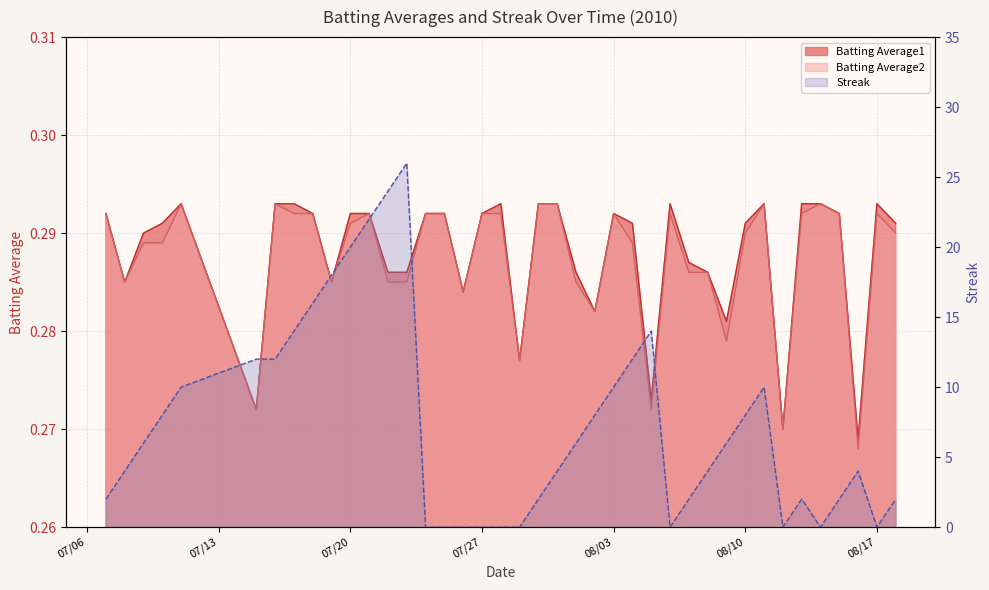

In Streak, how many points are lower than both neighbors (excluding endpoints)?

4